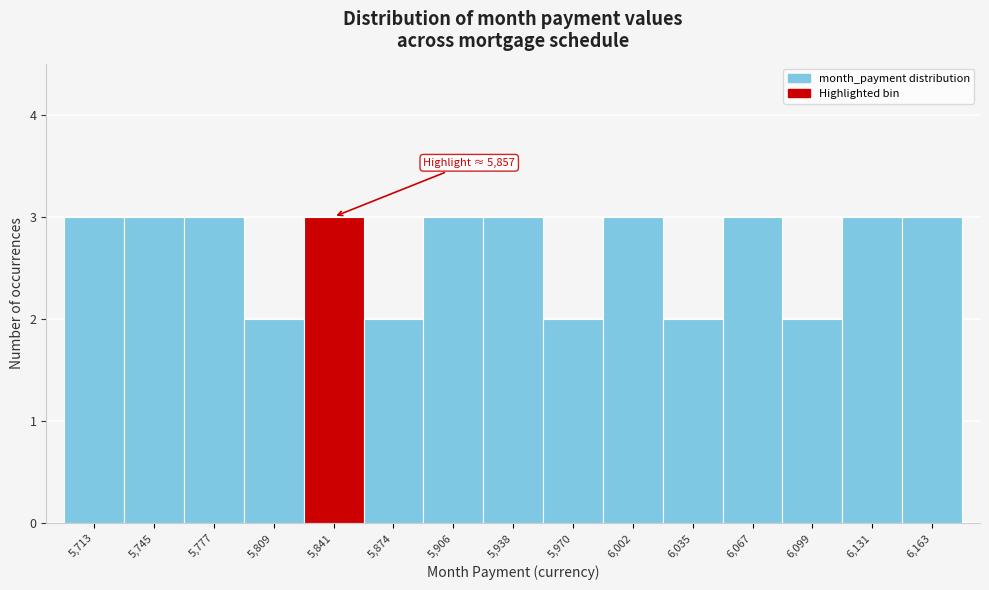

Reading left to right, transcribe all the data shown in this chart.

3	3	3	2	3	2	3	3	2	3	2	3	2	3	3